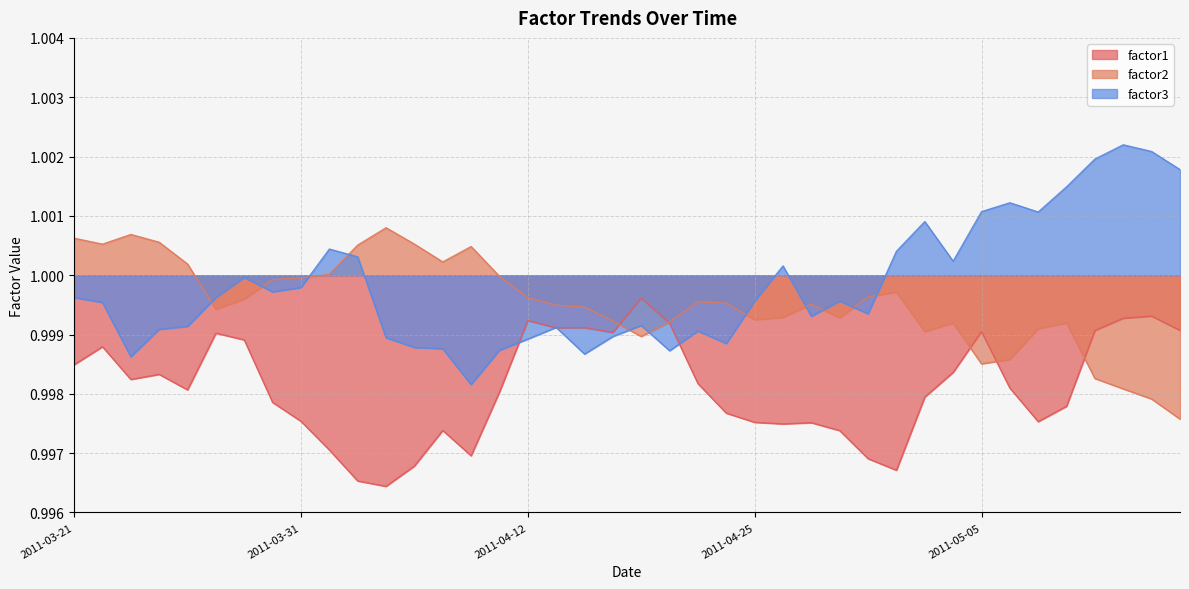

Rank the series by their average value, from lowest to highest.

factor1, factor2, factor3